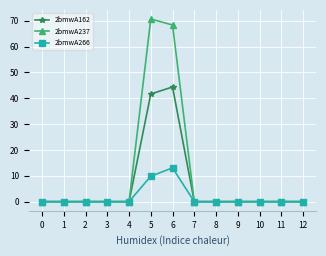

Which series has the largest range (max minus min)?

2bmwA237